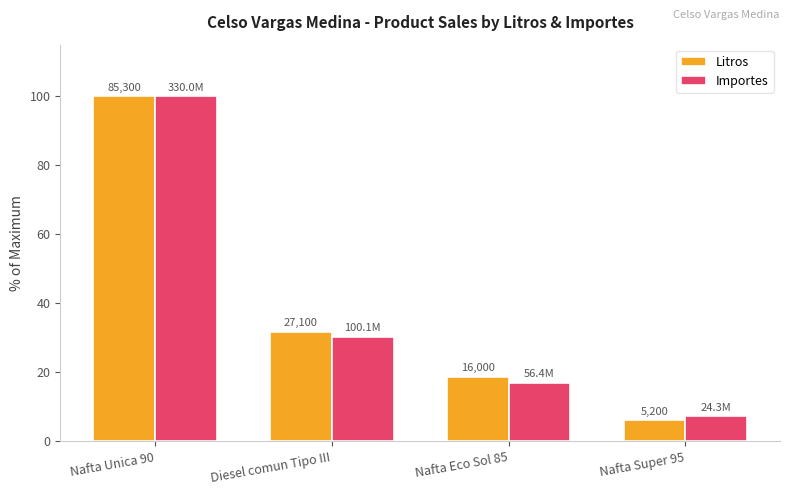

Which has a higher value, Nafta Super 95 or Nafta Unica 90?

Nafta Unica 90